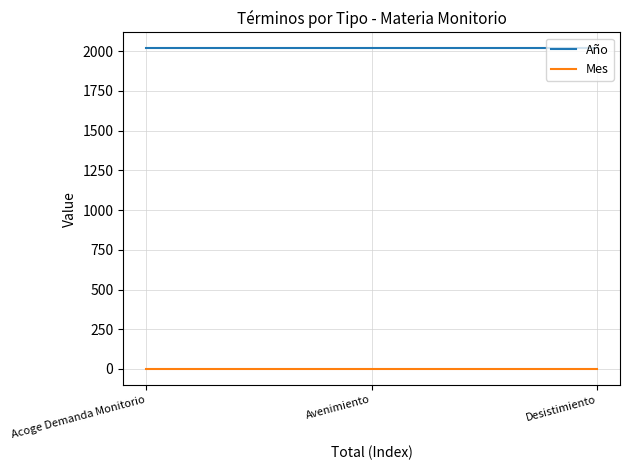

What is the minimum value for Año?

2017